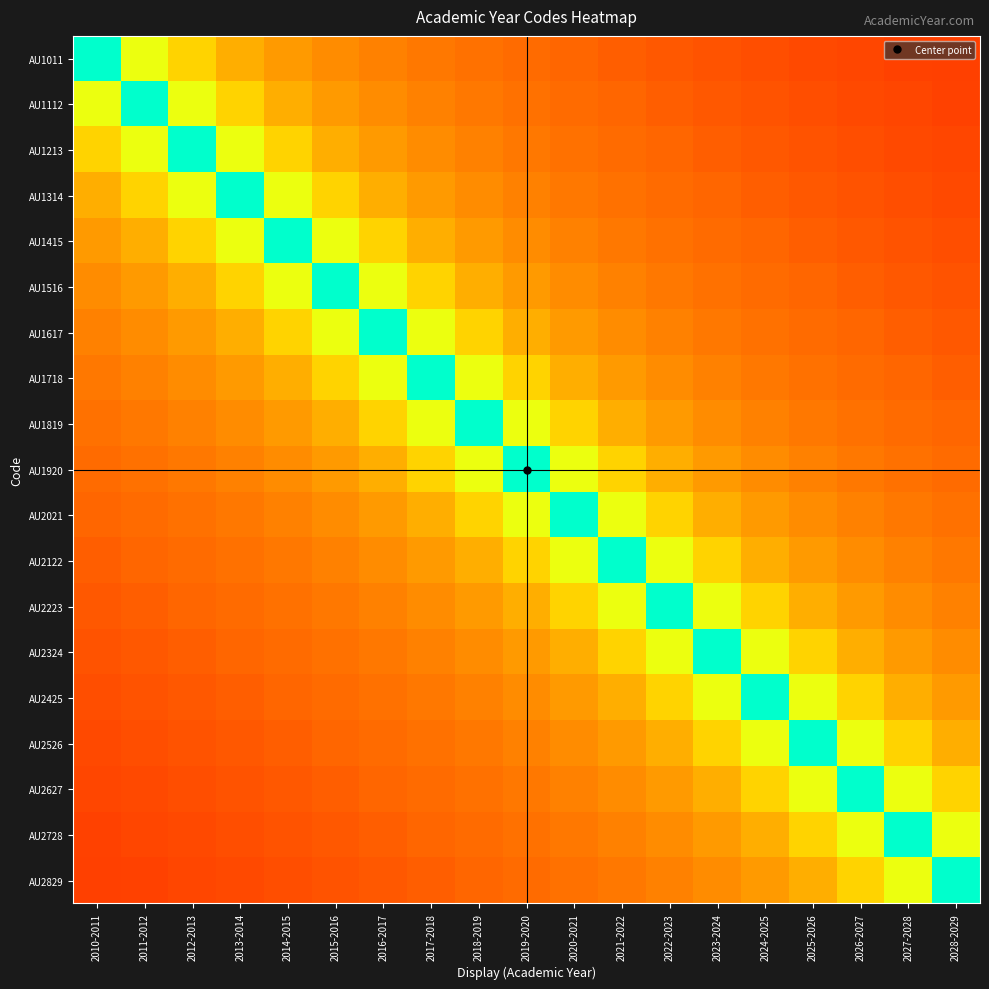

Which series has the largest total across all categories?

AU1920